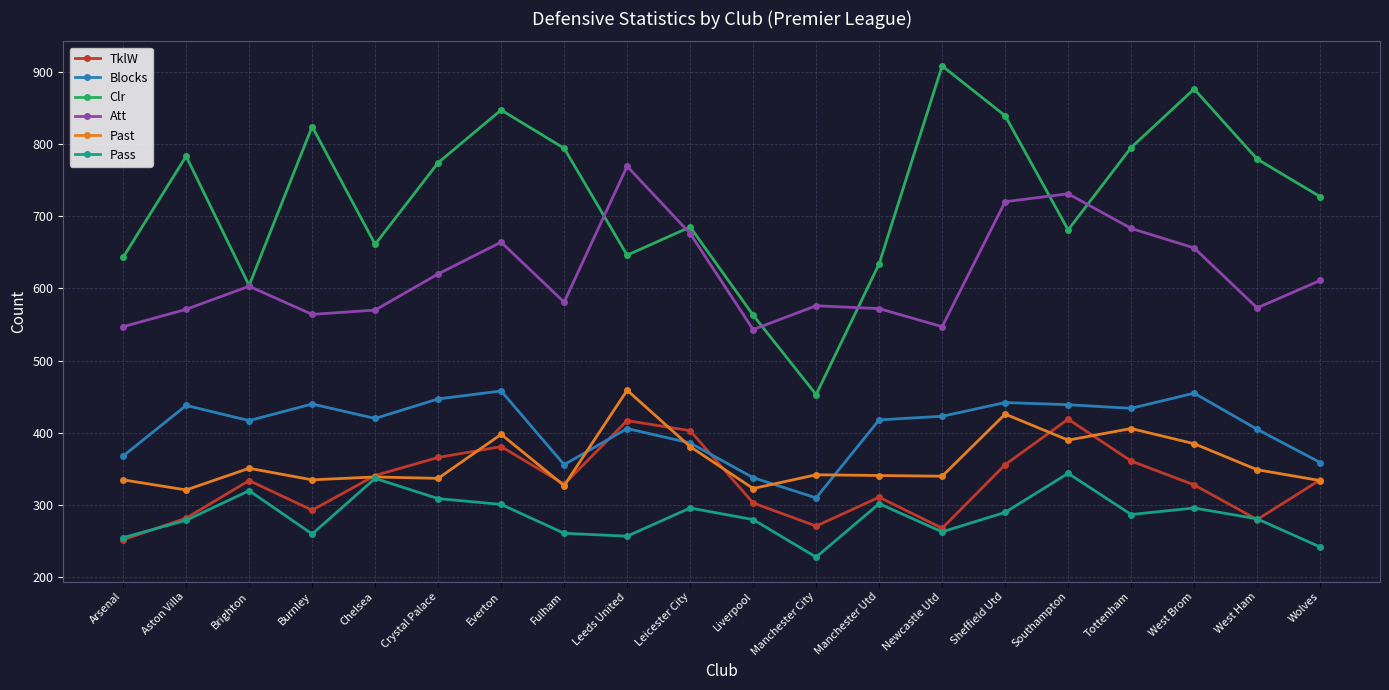

What is the difference between the highest and lowest values at Brighton?

284